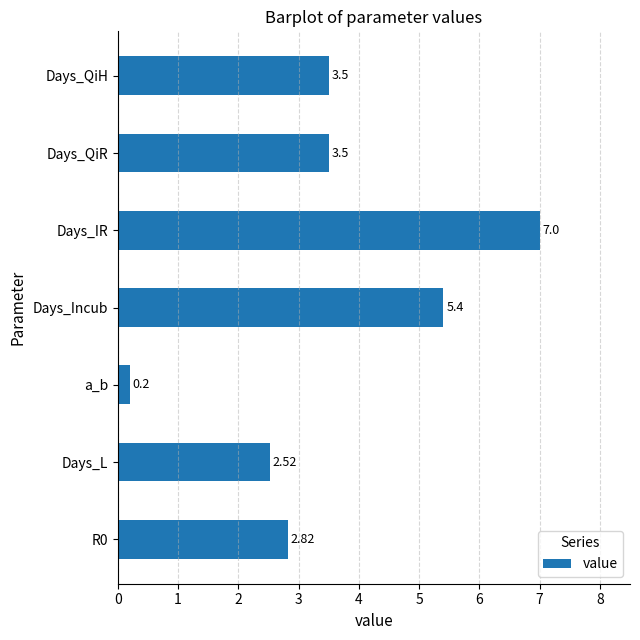

Which label corresponds to the largest value in the chart?

Days_IR